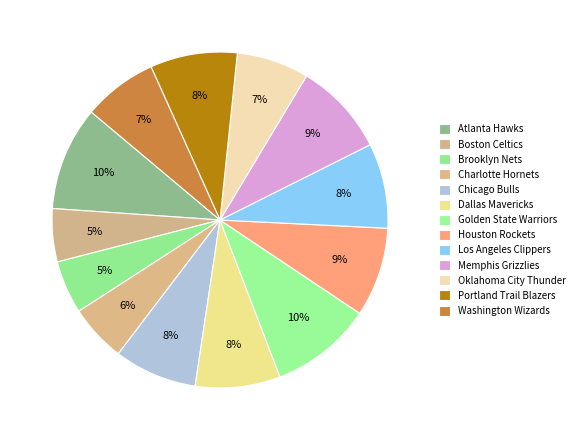

True or false: Houston Rockets accounts for 9% of the total.

True